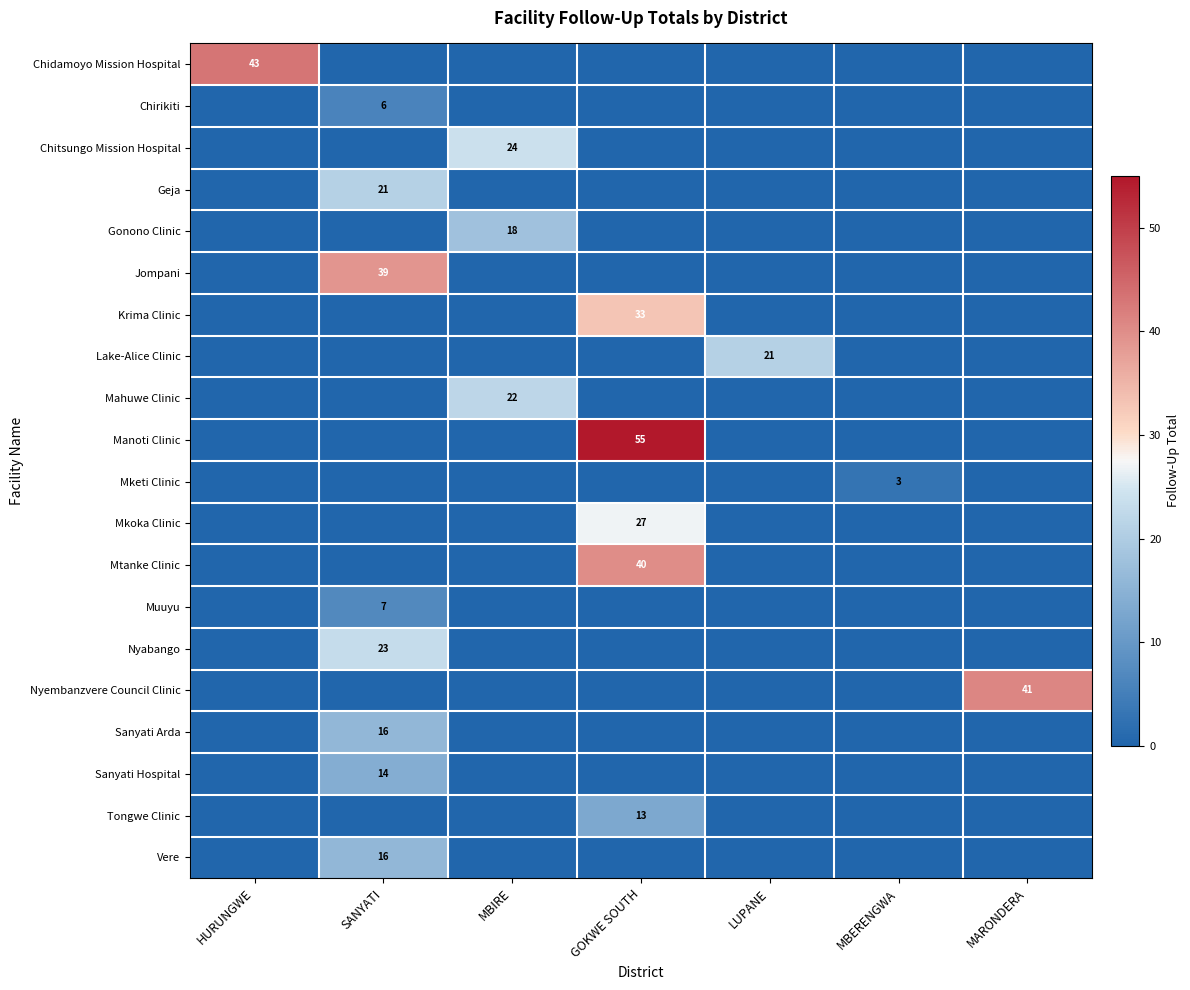

Is it true that Mtanke Clinic equals 40 at GOKWE SOUTH?

True